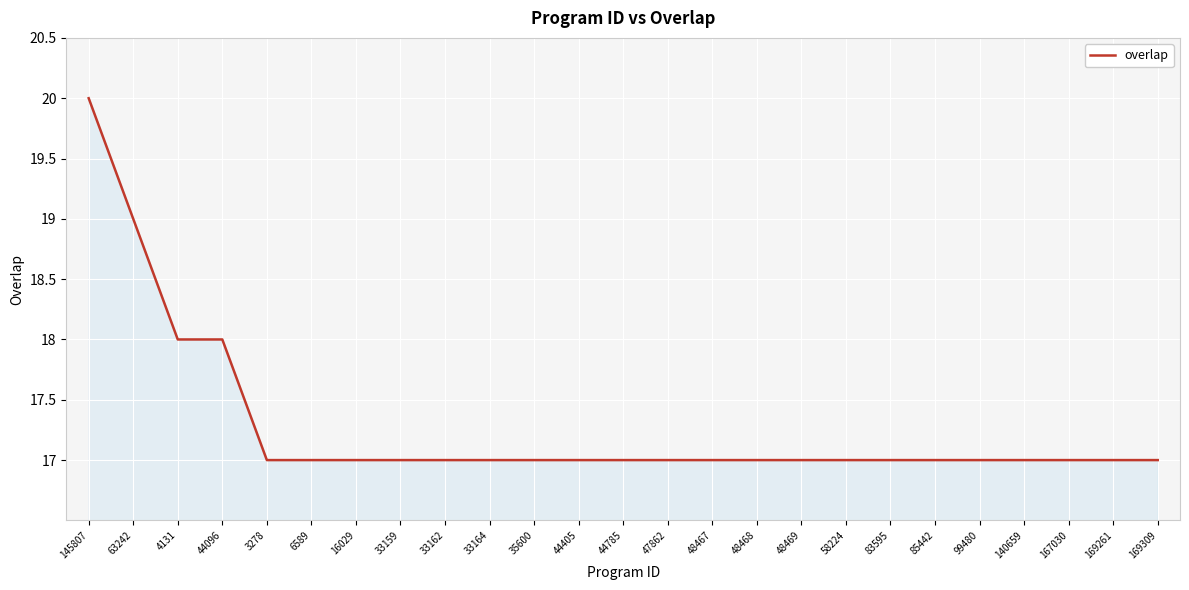

What value does the data have at 48467?

17